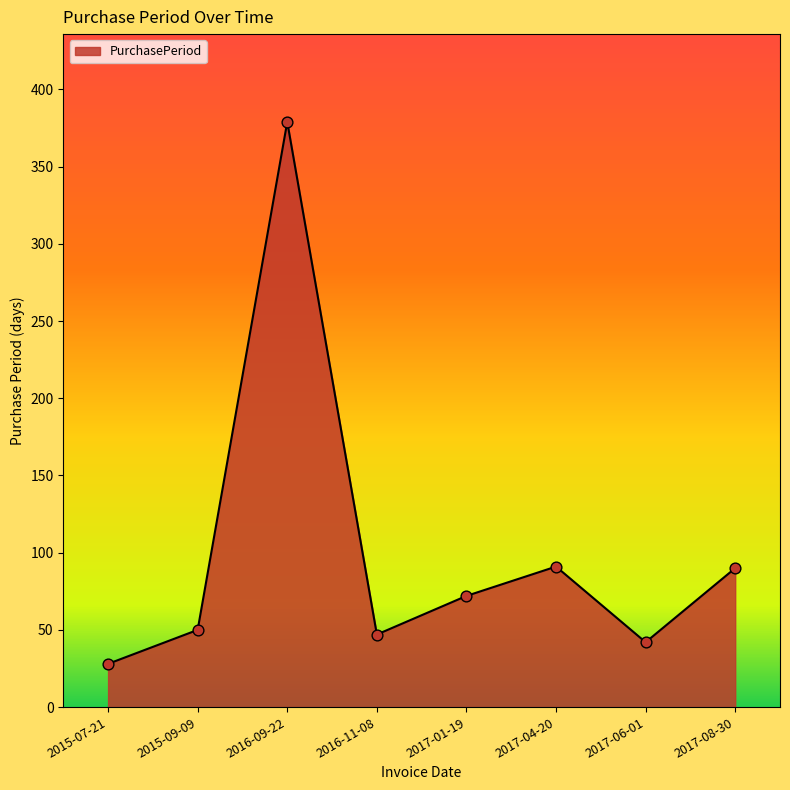

What is the change in value from 2015-09-09 to 2016-09-22?

+329